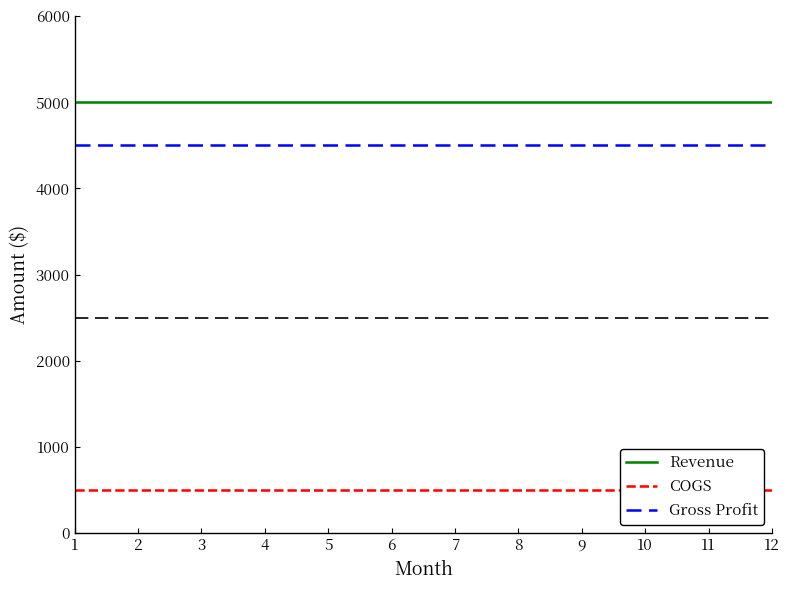

Between 10 and 1, which is larger?

10